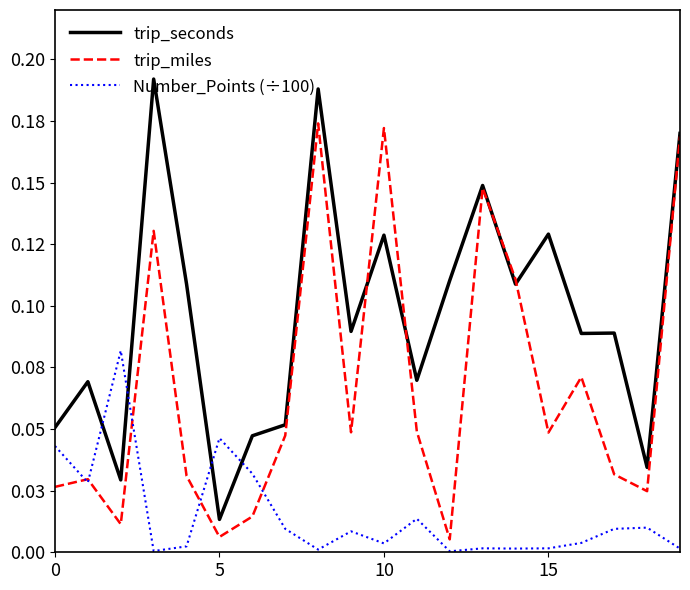

What is the label of the 14th point from the left?

13